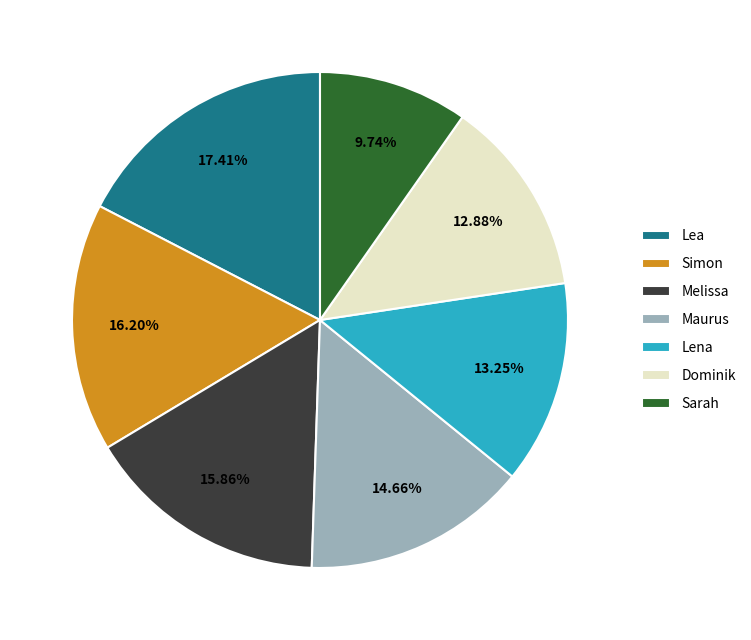

Does Sarah represent more than half of the total?

No